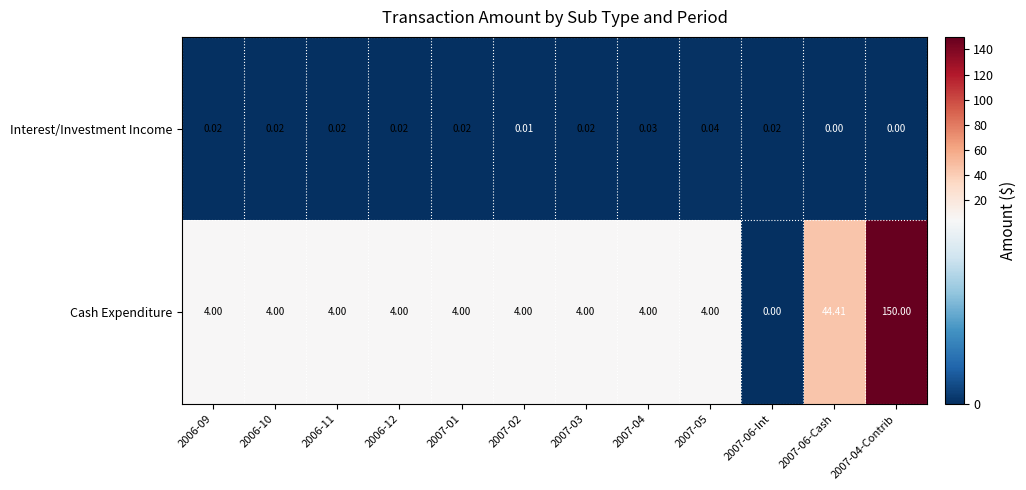

Between 2007-02 and 2007-04, which series saw the biggest shift?

Interest/Investment Income